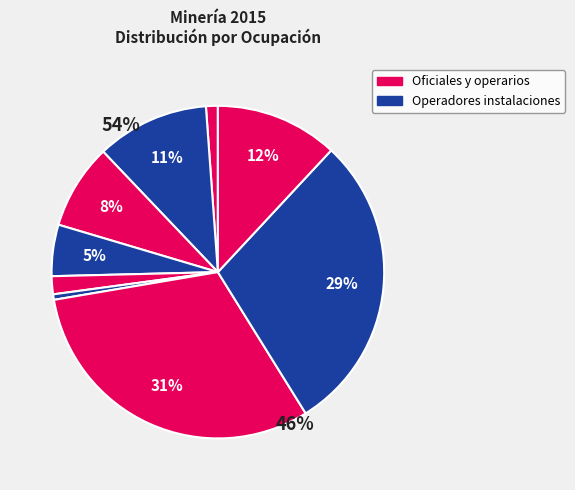

Which category has the biggest portion of the pie?

Oficiales y operarios